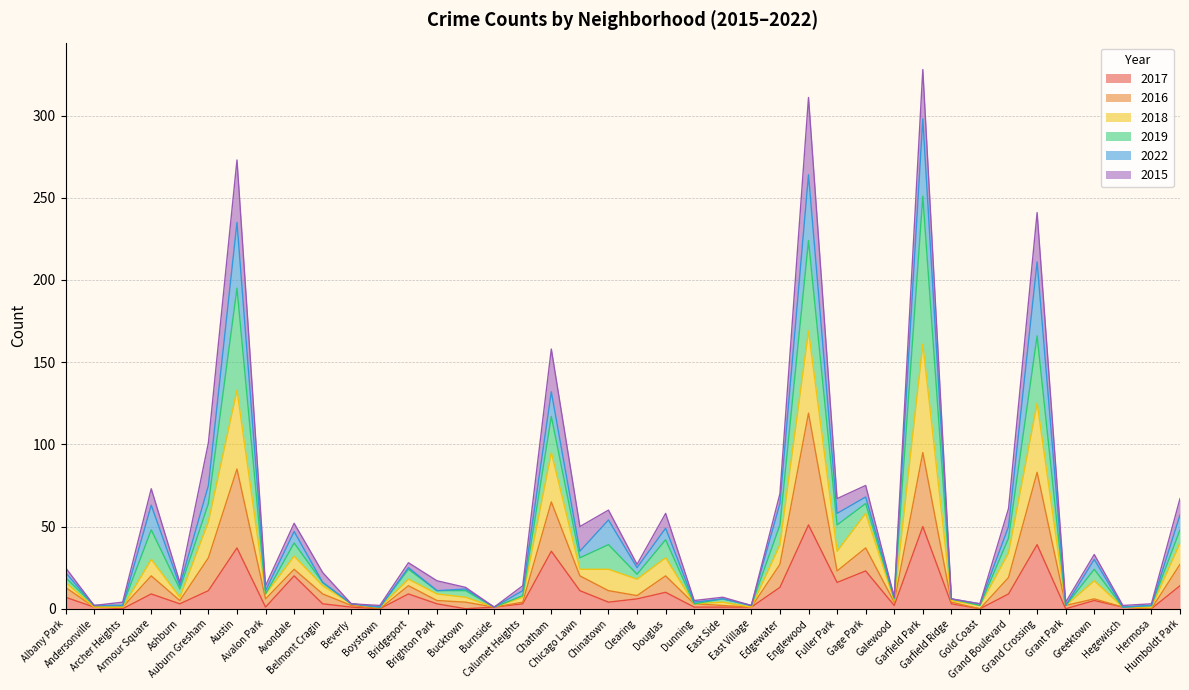

At which label does 2018 reach its minimum?

Boystown